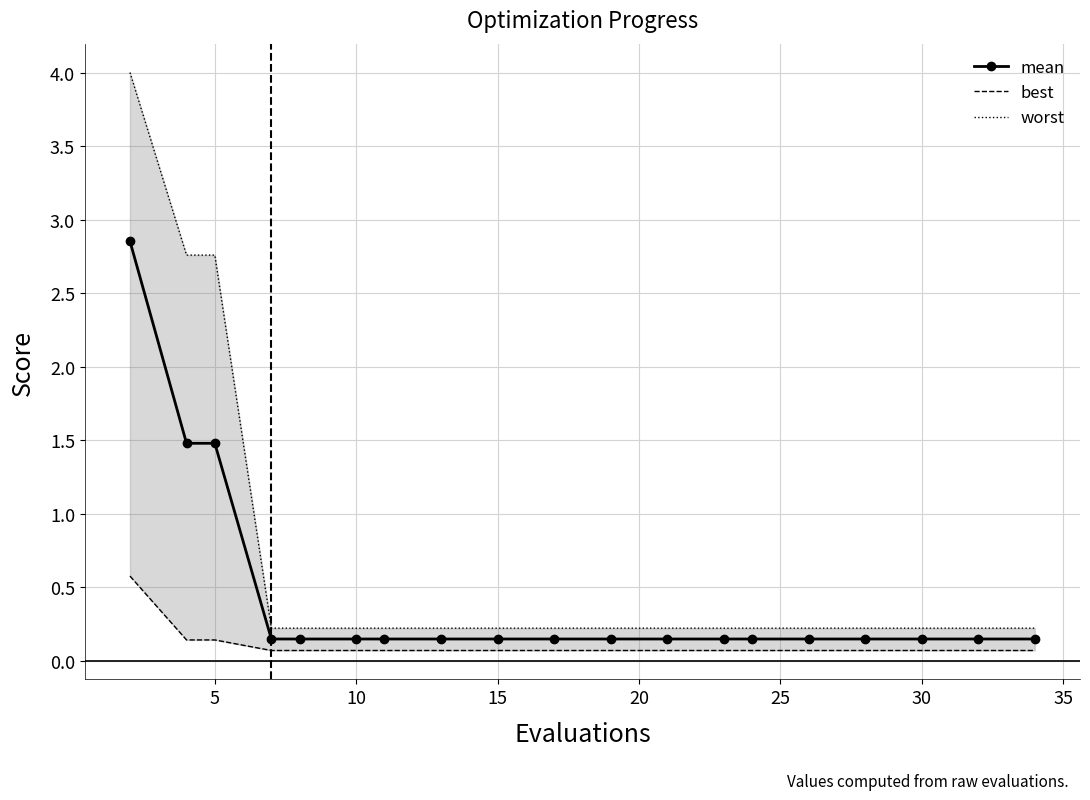

How many lines are shown in the chart?

3